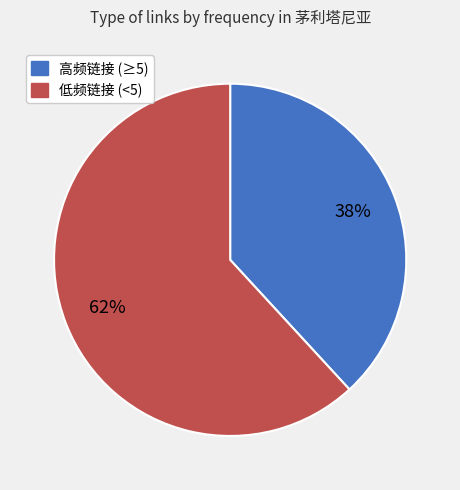

Is there a majority slice in this chart?

Yes